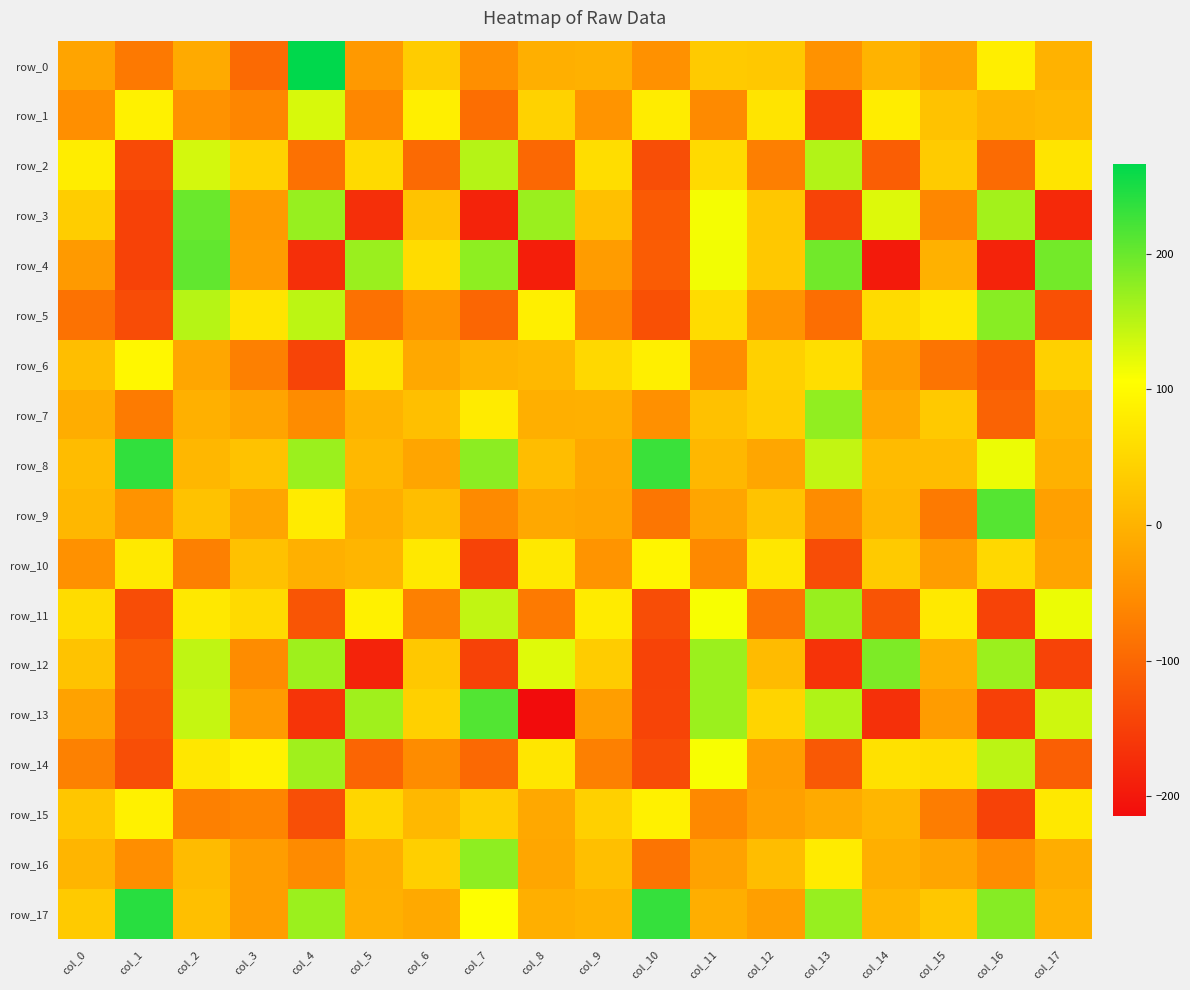

Reading left to right, transcribe all the data shown in this chart.

row_0: -20.2	-77.7	-12.2	-96.3	266.4	-35.8	34.5	-50.0	-5.9	-1.7	-47.0	31.9	30.0	-45.6	-0.2	-19.6	82.3	-0.7
row_1: -50.0	87.7	-46.0	-61.0	130.5	-60.1	83.3	-91.2	43.3	-43.1	80.0	-56.0	69.9	-150.0	80.5	21.7	2.1	7.2
row_2: 80.9	-135.7	133.1	43.1	-87.1	54.8	-96.8	152.5	-98.6	59.2	-131.1	54.4	-70.1	154.1	-111.7	34.3	-95.9	68.4
row_3: 37.2	-147.4	199.1	-33.6	171.4	-171.0	22.4	-186.2	169.5	18.6	-116.8	111.8	28.5	-145.6	127.3	-60.1	164.0	-178.2
row_4: -34.4	-146.9	204.6	-30.8	-170.0	168.9	58.8	176.8	-191.1	-30.5	-114.4	113.4	30.1	194.2	-196.1	-2.6	-186.2	193.6
row_5: -86.6	-133.8	151.0	69.6	147.4	-87.6	-44.7	-101.1	84.7	-60.1	-128.6	57.6	-42.6	-91.5	56.6	74.0	180.6	-128.8
row_6: 16.1	95.5	-17.8	-68.4	-144.9	69.9	-14.7	2.1	7.6	52.4	84.3	-53.3	41.4	61.1	-31.2	-84.8	-115.6	41.3
row_7: -8.8	-75.0	-3.7	-20.8	-54.1	1.2	17.6	78.4	-5.4	-3.5	-47.4	20.0	39.0	174.4	-12.7	30.8	-105.5	5.4
row_8: 13.2	235.4	5.3	21.8	168.1	7.7	-18.7	177.6	14.3	-14.3	229.3	5.4	-18.0	143.4	12.6	12.9	117.8	-2.4
row_9: 5.7	-44.0	21.9	-18.2	79.5	-6.7	15.6	-55.9	-14.8	-18.6	-81.5	-18.8	22.7	-53.9	6.1	-76.3	212.1	-26.6
row_10: -47.2	76.1	-69.4	20.4	-3.5	4.2	74.9	-145.3	74.1	-43.0	93.5	-57.7	73.2	-133.5	33.3	-30.3	51.5	-20.5
row_11: 58.1	-133.2	75.5	55.0	-123.2	87.3	-68.3	144.5	-76.4	77.7	-133.2	109.6	-83.3	170.5	-124.3	76.6	-145.9	118.0
row_12: 23.6	-114.8	145.3	-54.8	166.5	-185.9	30.6	-146.2	126.4	34.6	-145.9	168.2	11.3	-165.3	186.6	-8.3	168.6	-145.3
row_13: -22.9	-121.1	141.5	-32.8	-164.5	165.3	40.2	214.5	-214.6	-28.3	-145.0	168.4	46.3	156.1	-169.2	-30.8	-149.2	136.0
row_14: -67.2	-131.2	73.1	88.7	165.0	-103.2	-54.5	-97.3	72.7	-69.7	-134.6	110.5	-30.0	-117.0	64.8	59.9	148.6	-111.1
row_15: 27.2	87.5	-69.4	-62.6	-130.5	48.9	8.0	37.2	-14.3	40.5	86.3	-57.3	-25.1	-11.8	5.0	-72.8	-146.8	75.2
row_16: 3.2	-50.7	12.1	-30.2	-55.4	-4.9	39.6	177.1	-16.6	17.2	-84.0	-23.5	15.3	78.4	-4.3	-19.0	-52.2	-8.5
row_17: 33.1	240.8	17.0	-29.9	168.4	-4.1	-13.0	106.3	-4.7	0.3	232.4	-6.6	-27.4	170.7	5.8	28.4	181.3	0.7